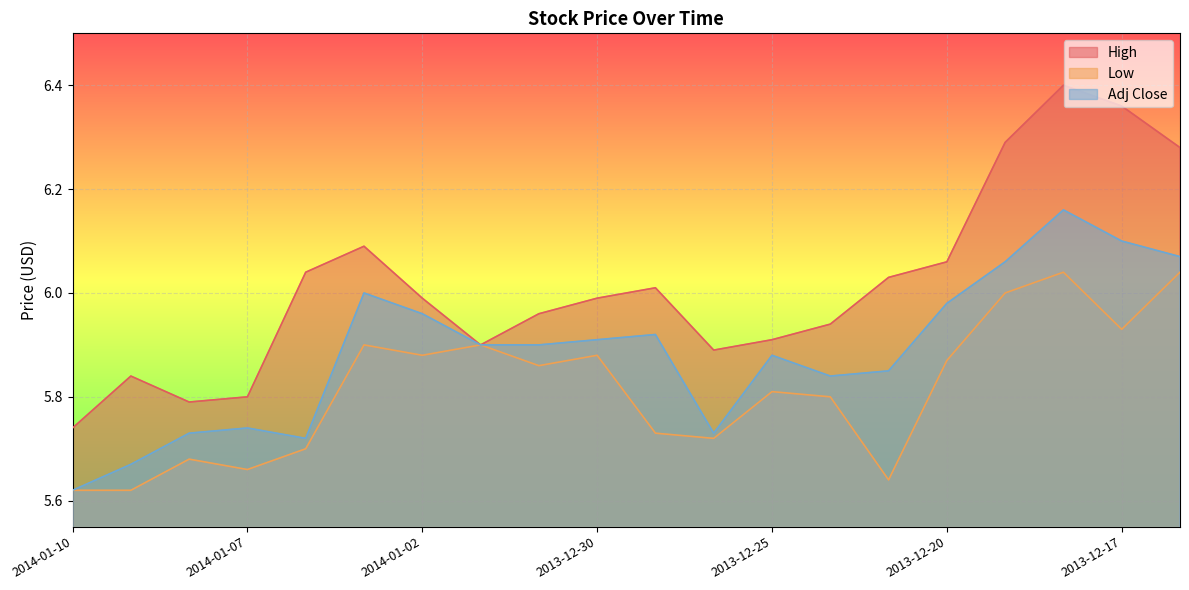

What is the sum of the High values at 2014-01-02 and 2013-12-16?

12.3